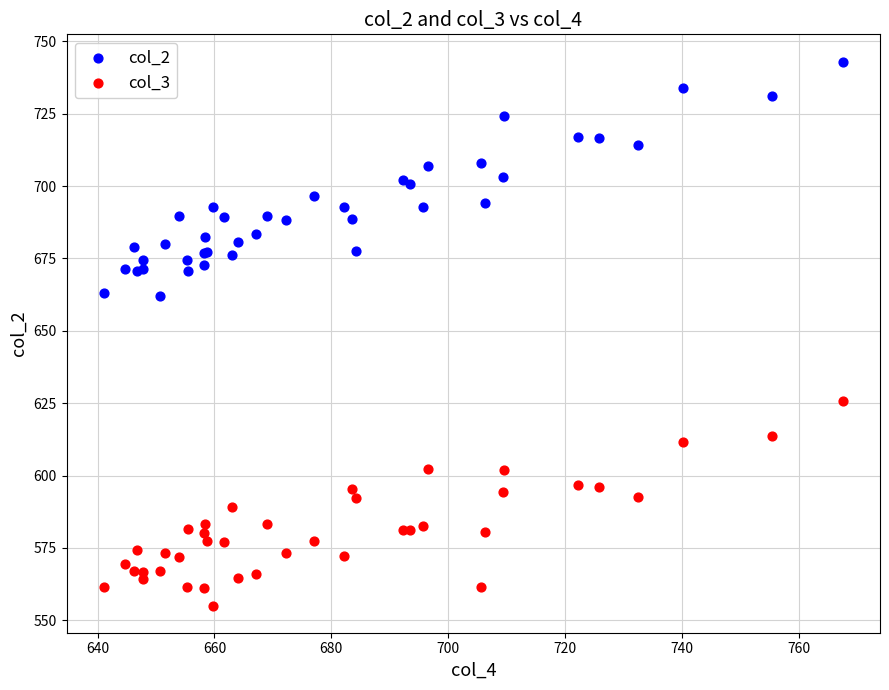

Which series has the widest spread of Y values?

col_2